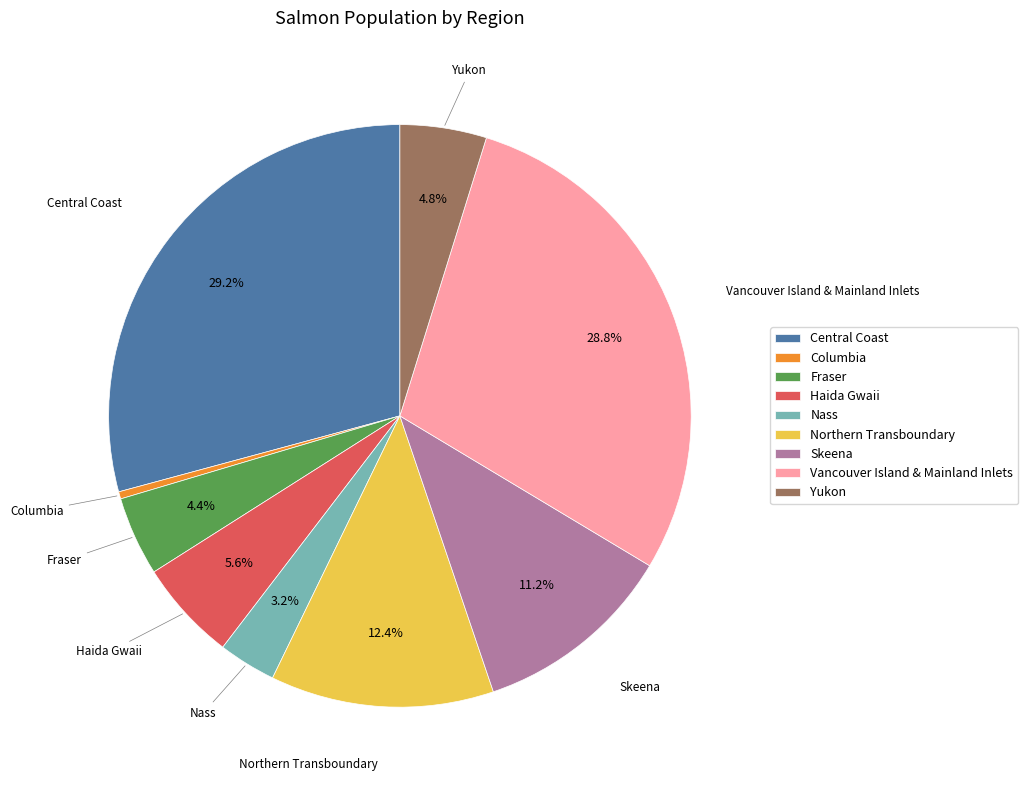

Do Northern Transboundary and Vancouver Island & Mainland Inlets together represent more than half of the pie?

No